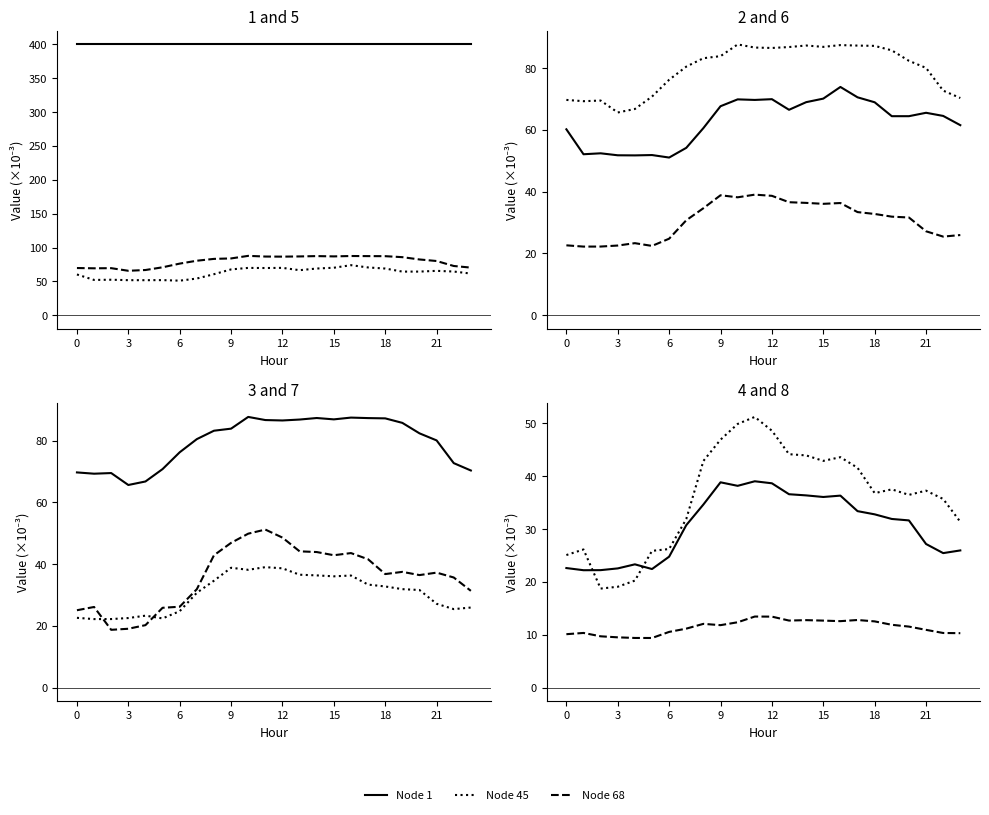

True or false: Node 45 has a value of 122.5 at 15.

False